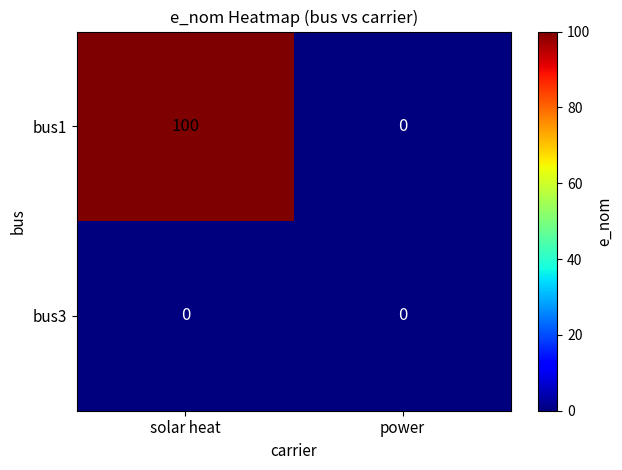

True or false: bus1 has a value of 0 at power.

True